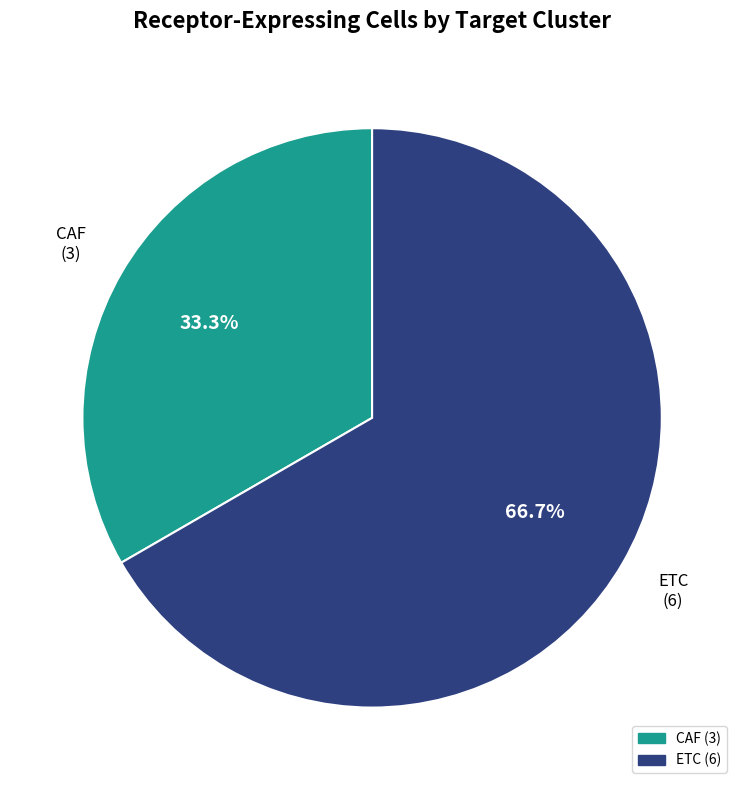

Is it true that CAF is 33% of the pie?

True